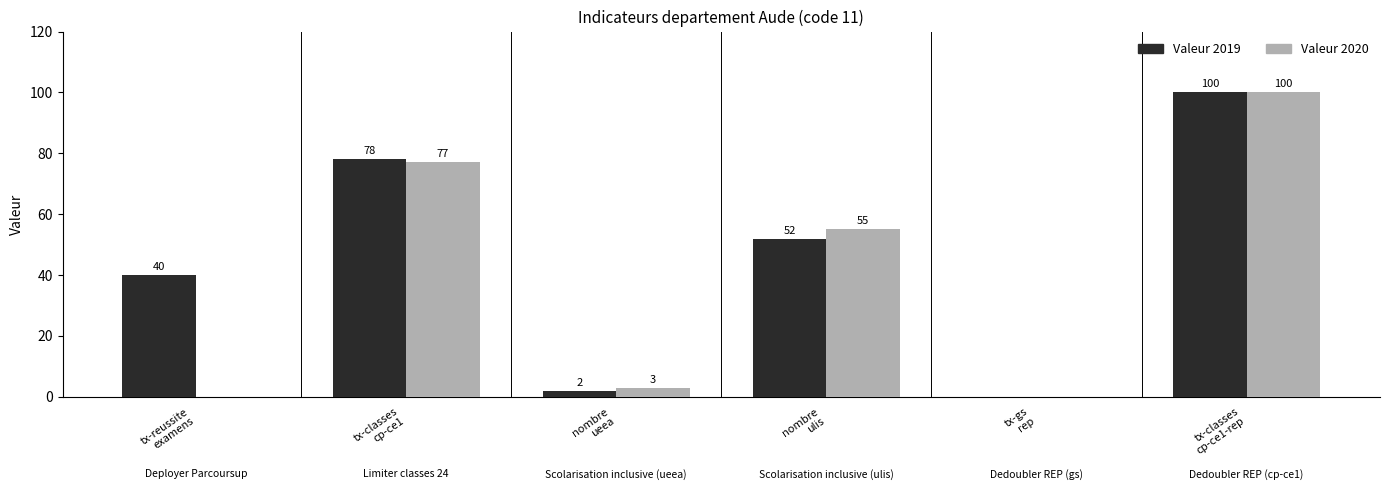

Is the value of Valeur 2020 at nombre
ueea greater than the value of Valeur 2019 at tx-classes
cp-ce1-rep?

No